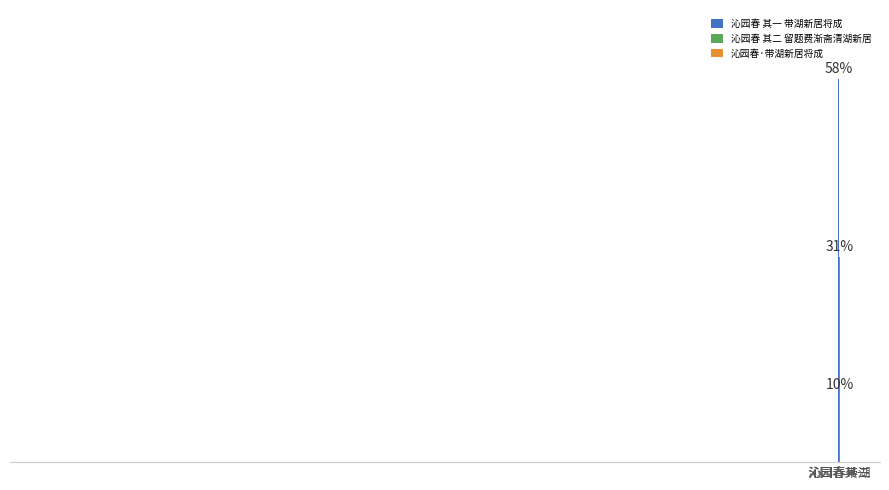

Does the chart contain any negative values?

No